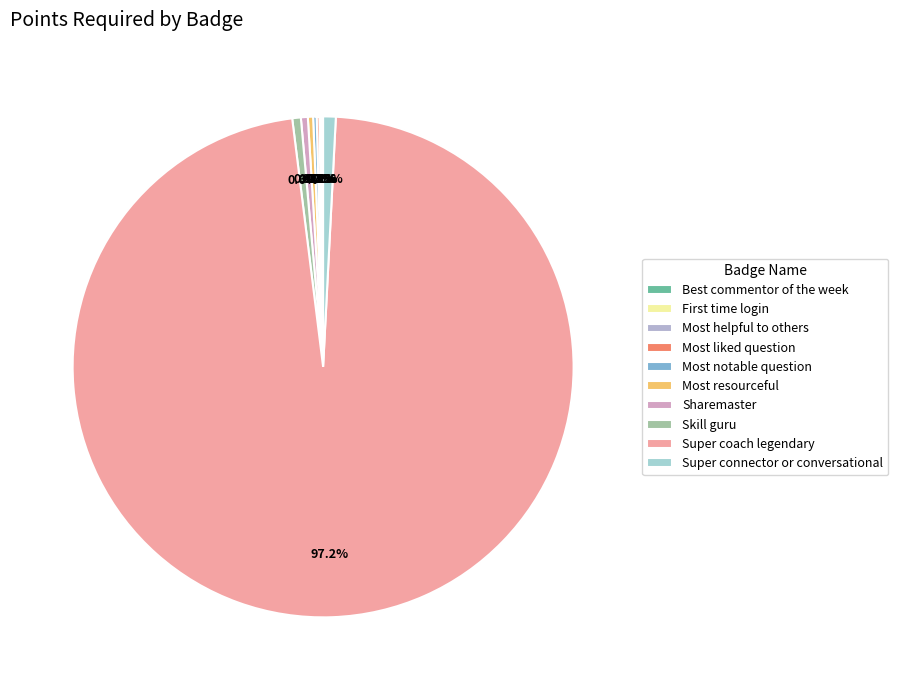

The Most helpful to others slice represents 0% of the pie. True or false?

True